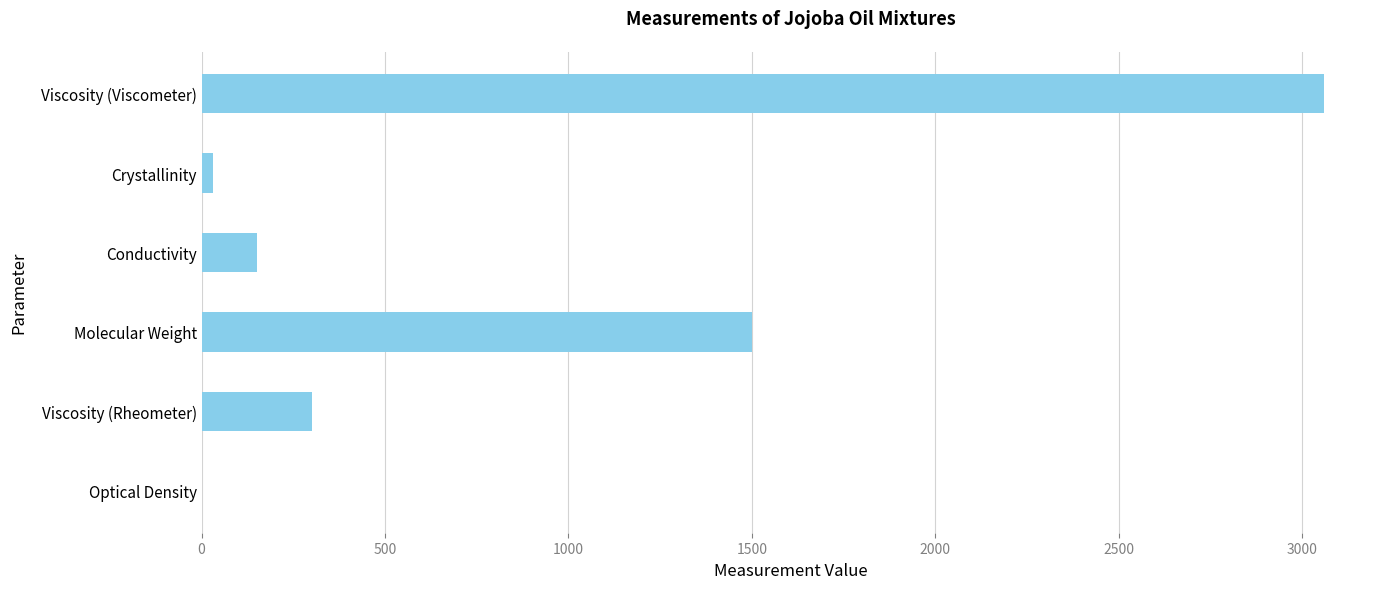

What is the greatest value displayed?

3059.4